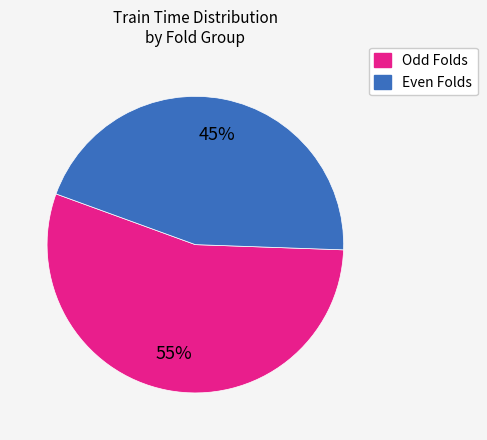

Is there a majority slice in this chart?

Yes